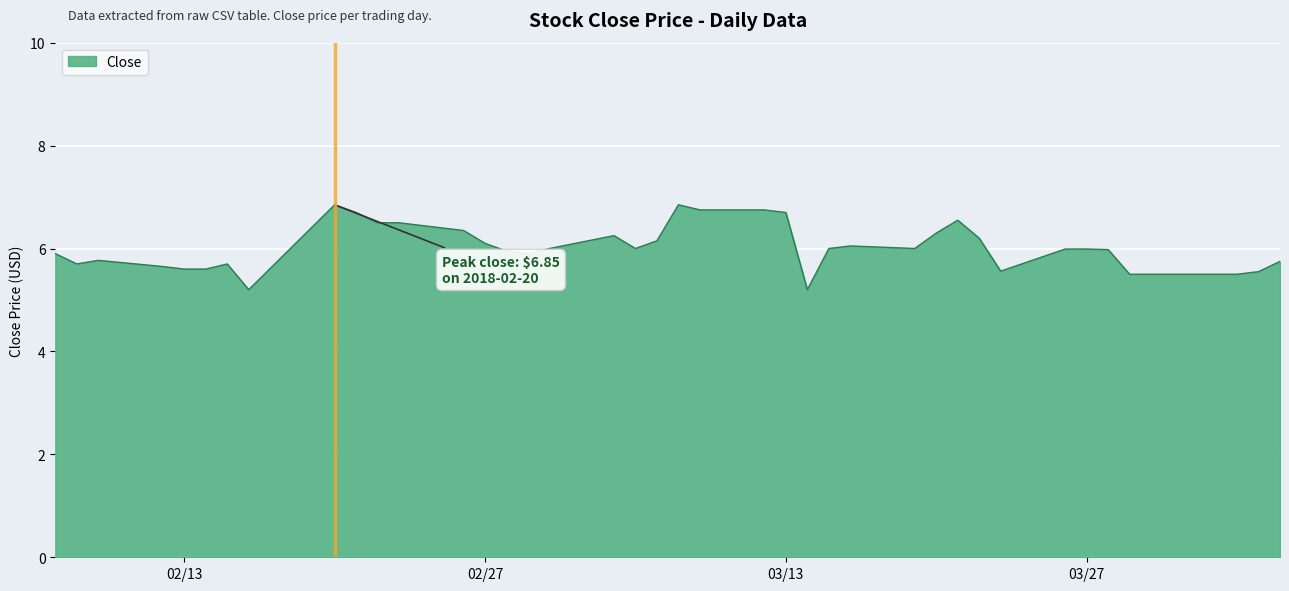

What is the minimum value shown in the chart?

5.2